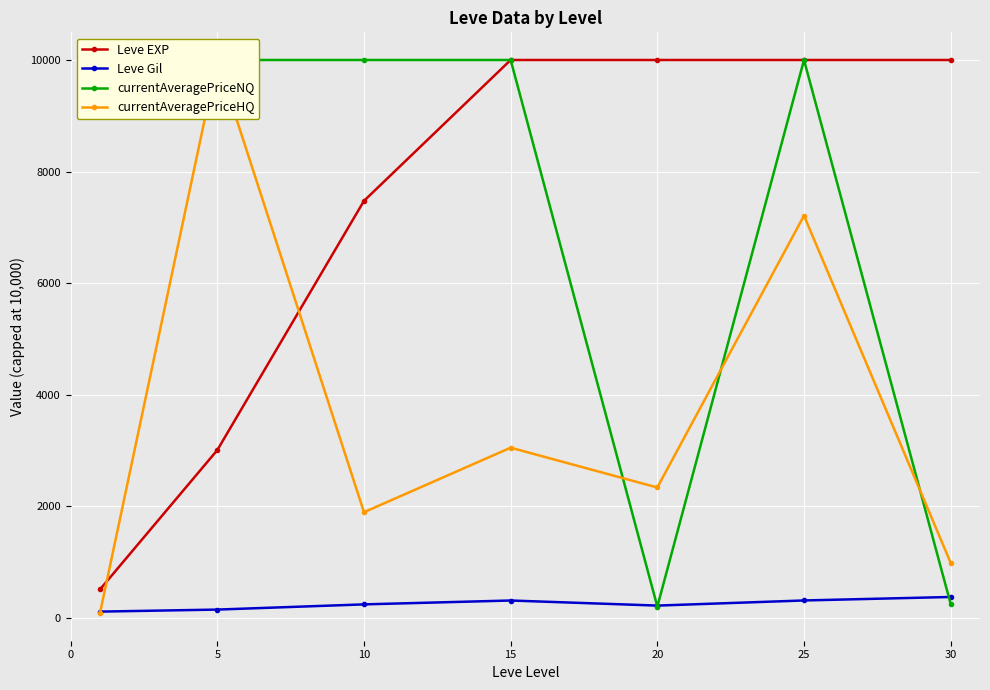

What is the difference between the maximum and minimum values in the currentAveragePriceNQ series?

9797.5